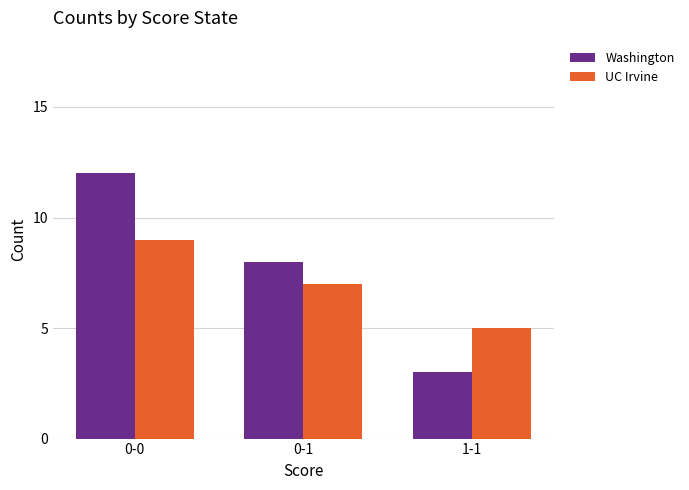

The value of Washington at 0-0 is 21. True or false?

False